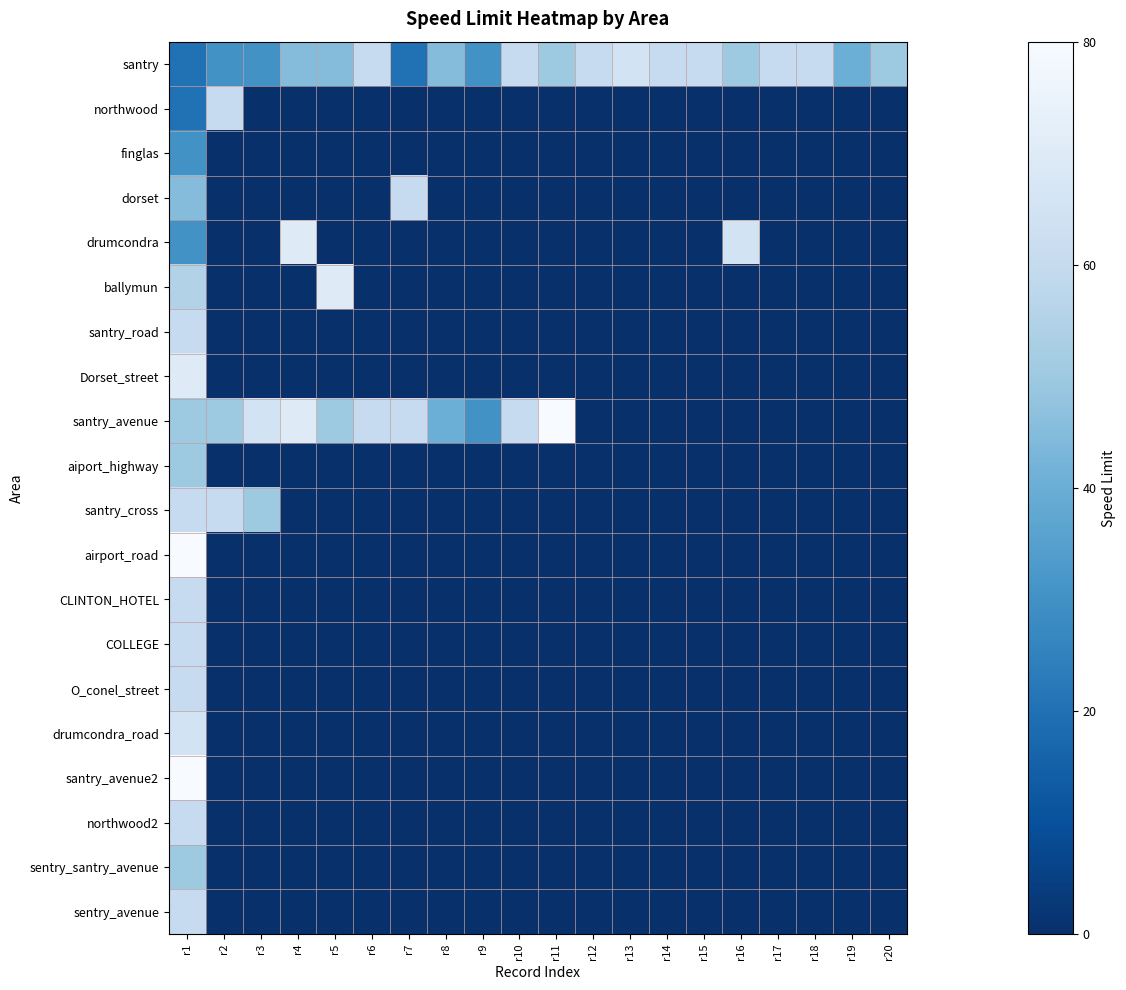

At which category is the sum across all series the highest?

r1